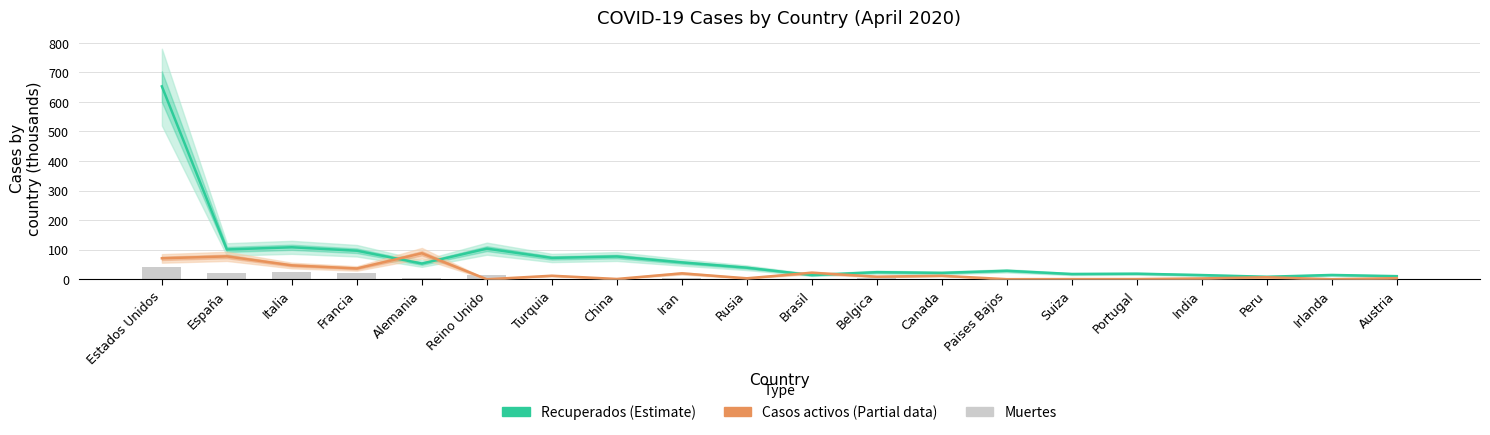

What is the label of the 4th bar from the right?

India